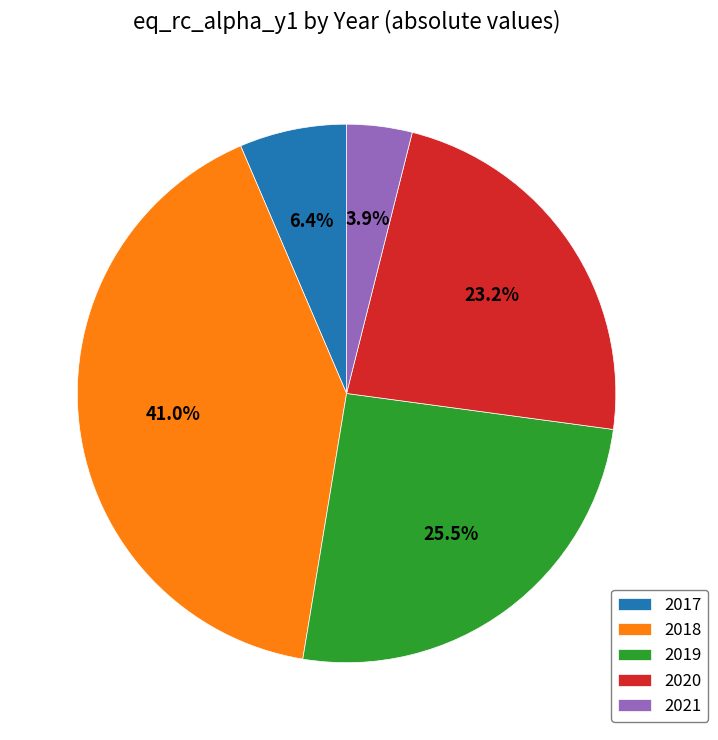

To the nearest percent, what is the average slice percentage?

20%